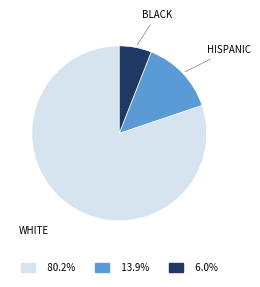

How many slices are in this pie chart?

3